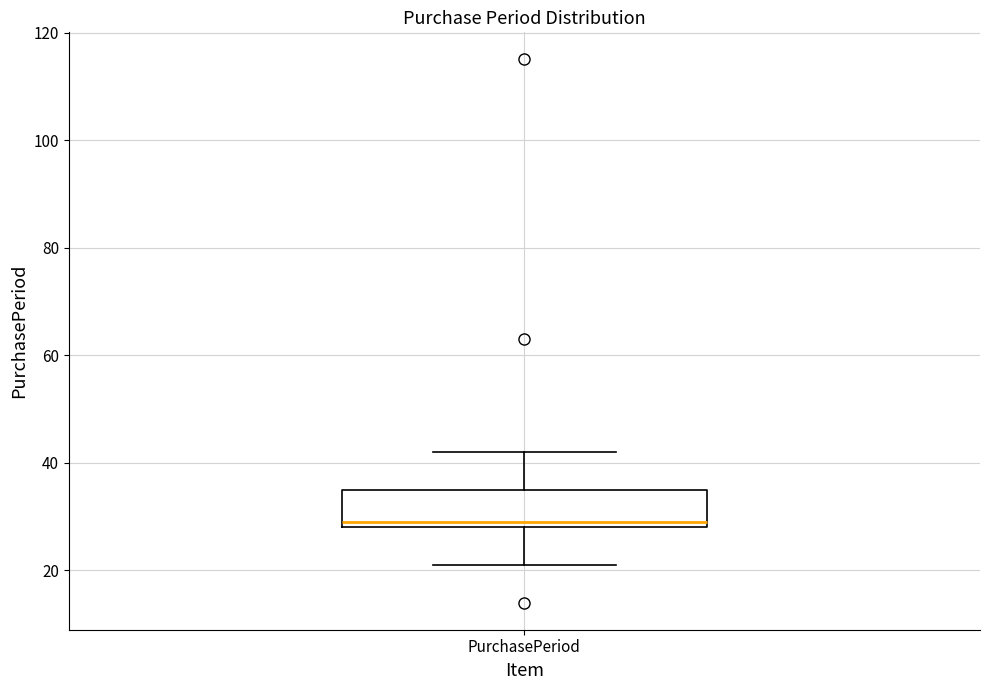

Transcribe this box plot: give where the median line is, the range the box spans, and where the two whiskers end, as read against the y-axis. The values are not printed on the chart, so give them approximately, as read against the axis.

median 30, box 28 to 36, whiskers 22 to 42